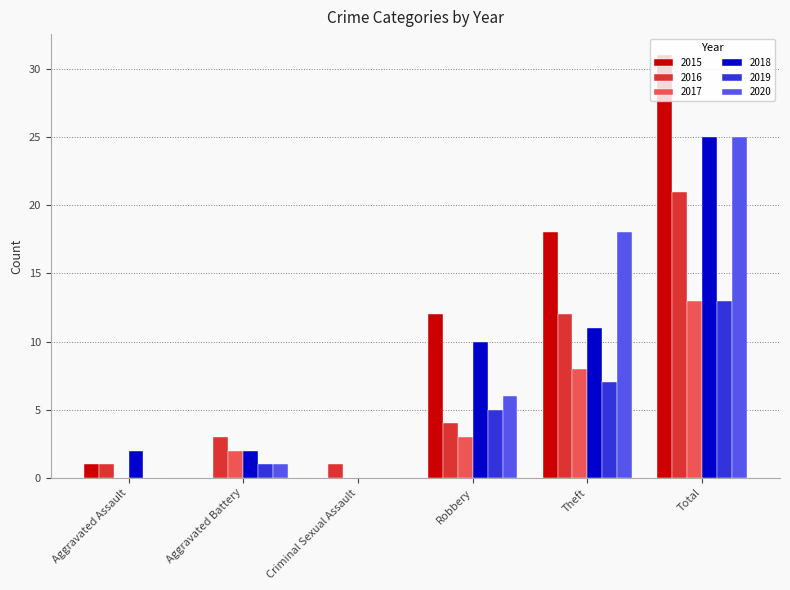

The 2018 series shows 8 at Total. True or false?

False